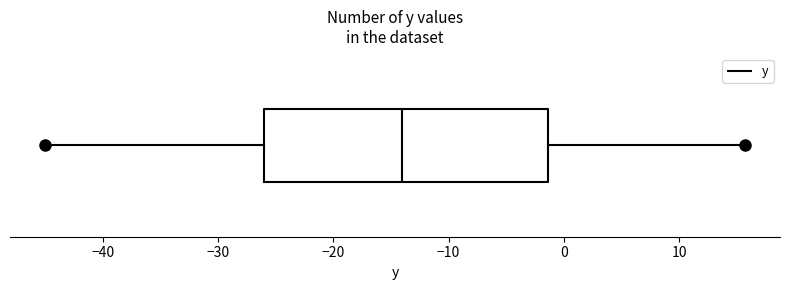

Read this box plot against the x-axis: the position of the median line, the range covered by the box, and the ends of both whiskers. The values are not printed on the chart, so give them approximately, as read against the axis.

median -14, box -26 to -1, whiskers -45 to 16